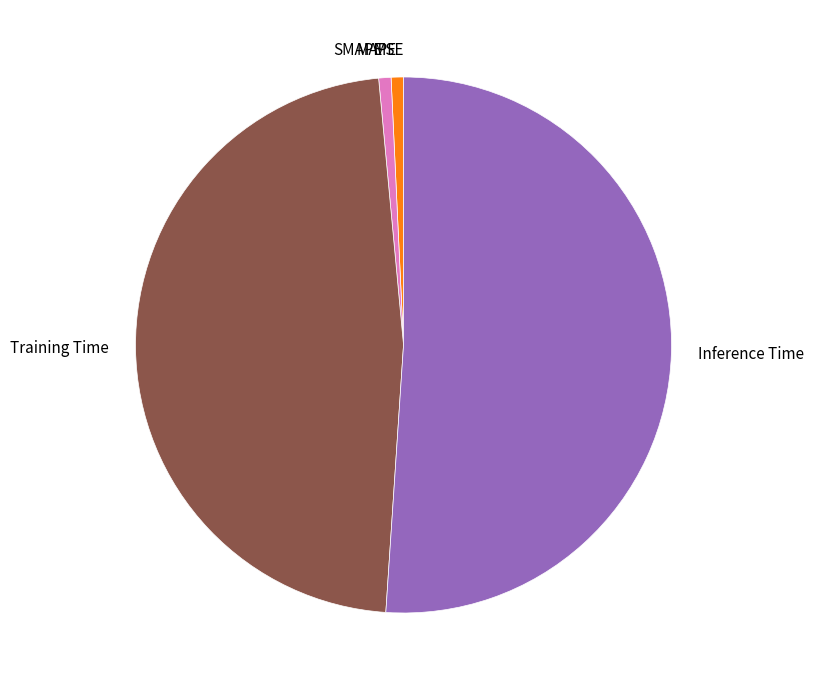

Do SMAPE and MAPE together represent more than half of the pie?

No